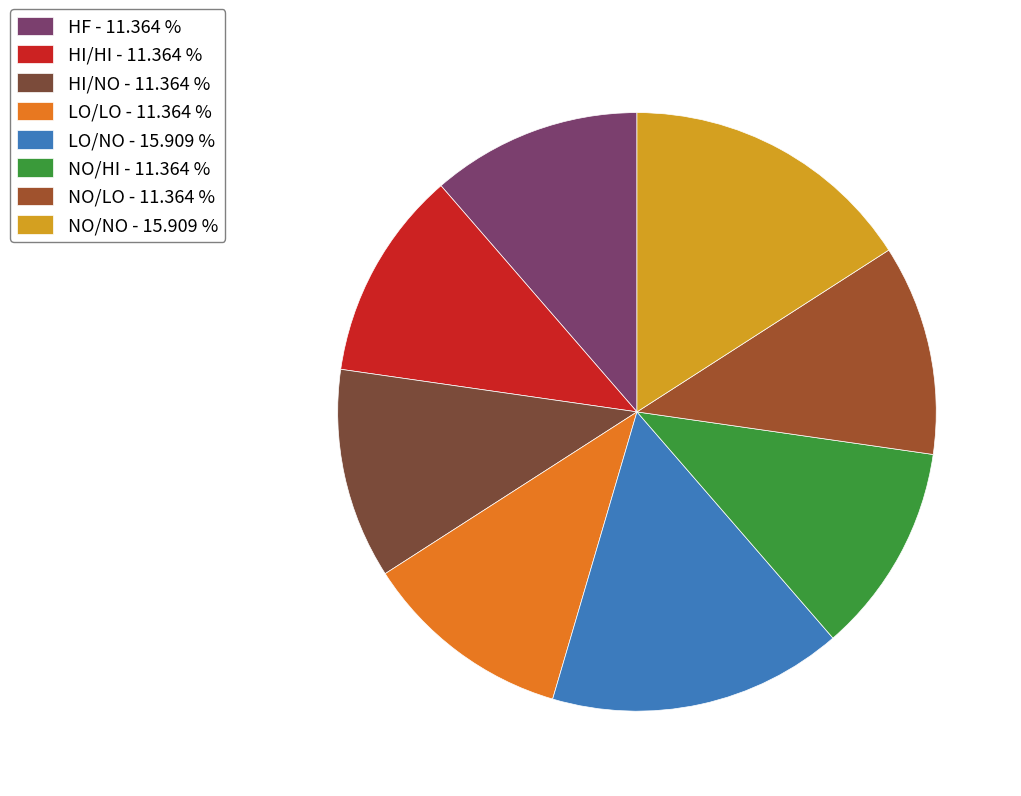

Is it true that NO/LO is 2% of the pie?

False